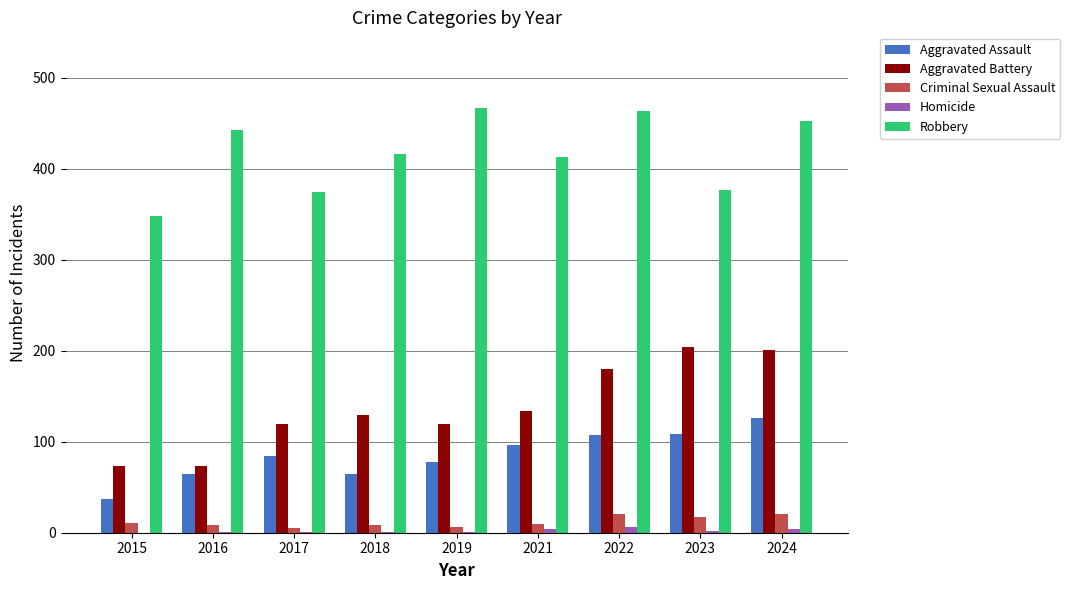

What is the greatest value displayed?

467